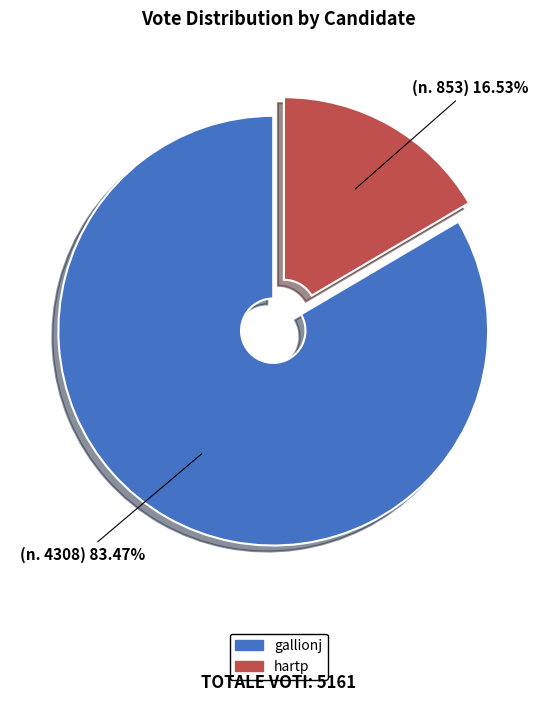

Rank the categories by value from lowest to highest.

hartp, gallionj